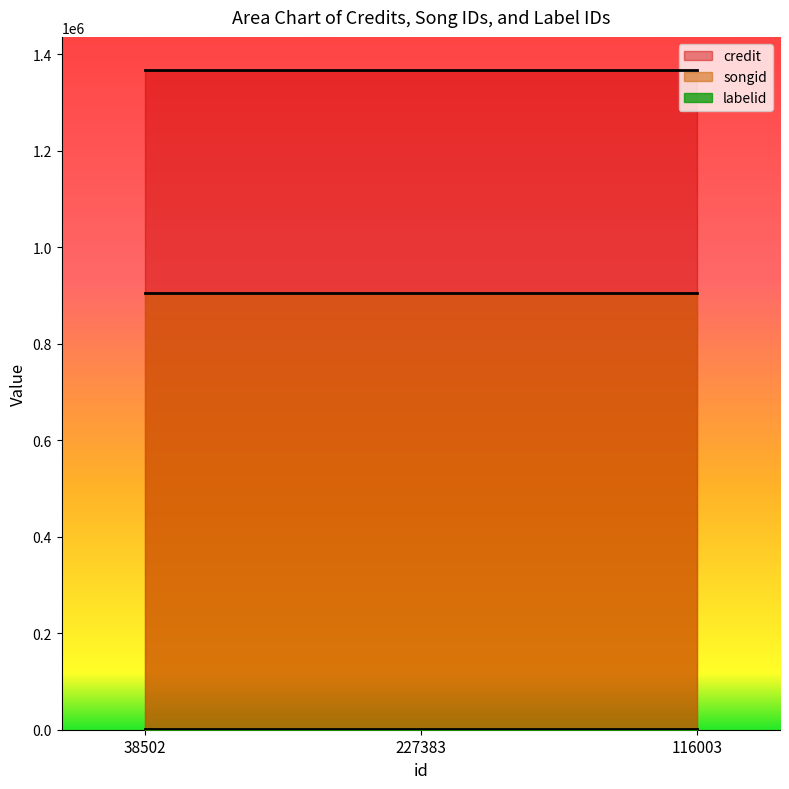

What is the label of the 3rd point from the right?

38502